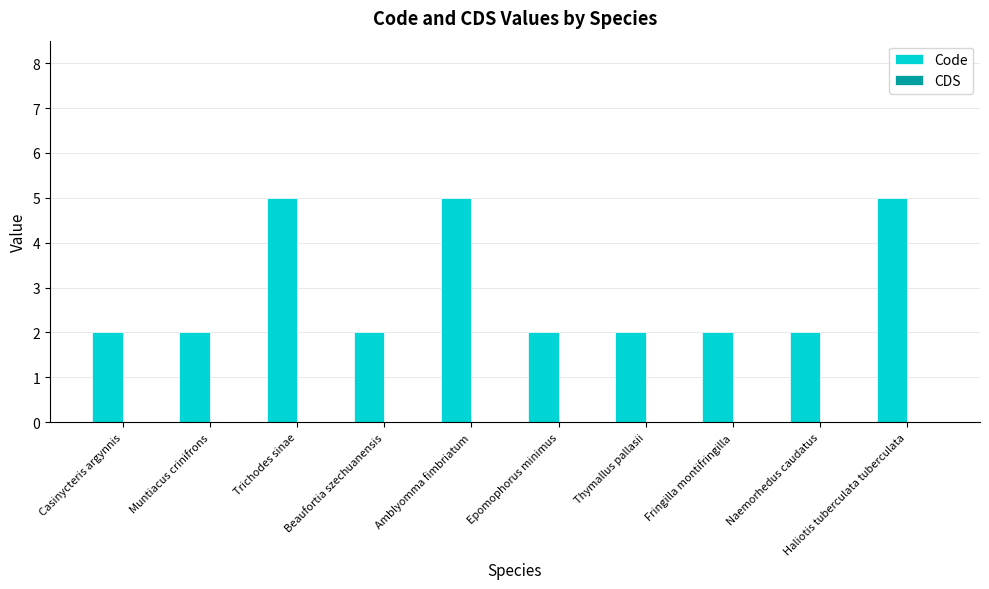

How many bars are there in total?

10